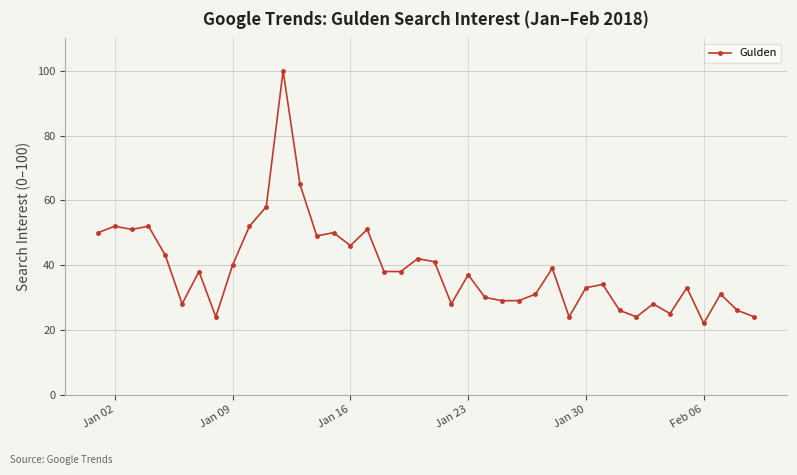

Reading left to right, what are all the values shown in this chart?

50	52	51	52	43	28	38	24	40	52	58	100	65	49	50	46	51	38	38	42	41	28	37	30	29	29	31	39	24	33	34	26	24	28	25	33	22	31	26	24